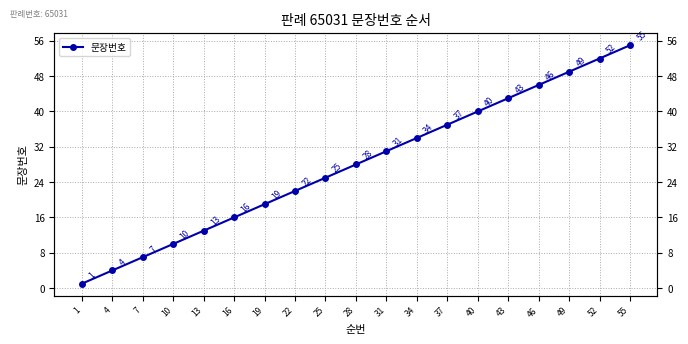

Reading left to right, extract all data points from this chart.

1	4	7	10	13	16	19	22	25	28	31	34	37	40	43	46	49	52	55